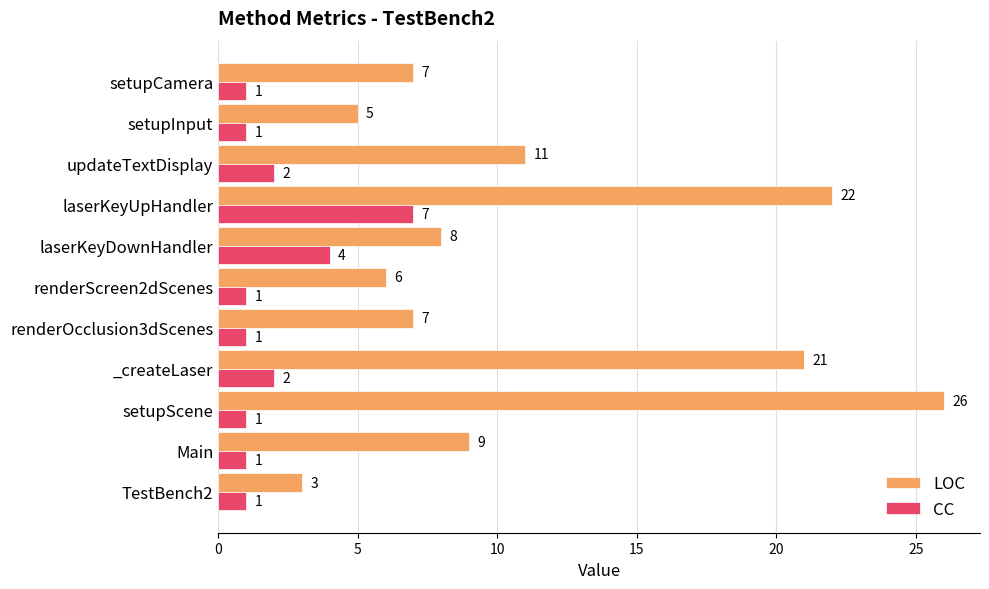

Rank the series at setupInput from lowest to highest value.

CC, LOC